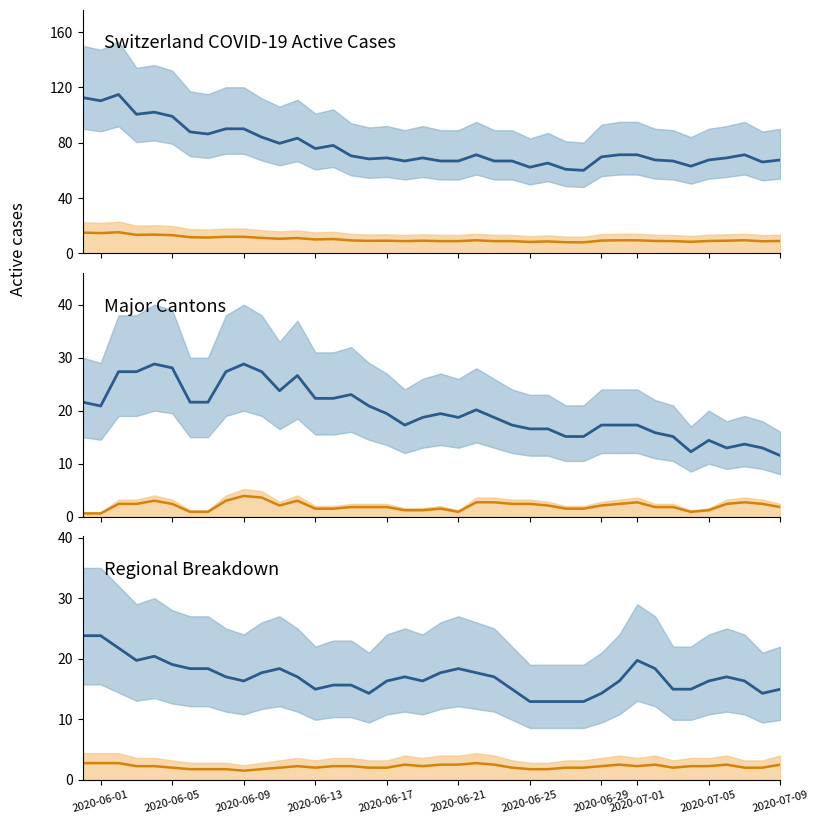

Rank the series by their maximum value, from highest to lowest.

CH, VD+GE, ZH+VS+BE, CH low, VD+GE low, ZH+VS+BE low